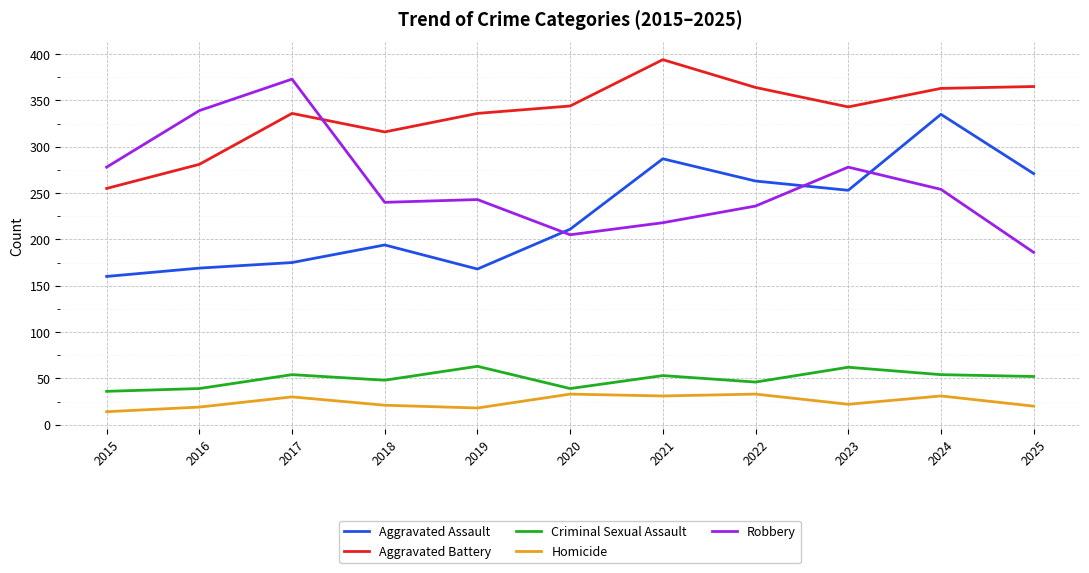

What value does the Robbery series have at 2024, to the nearest 50?

250